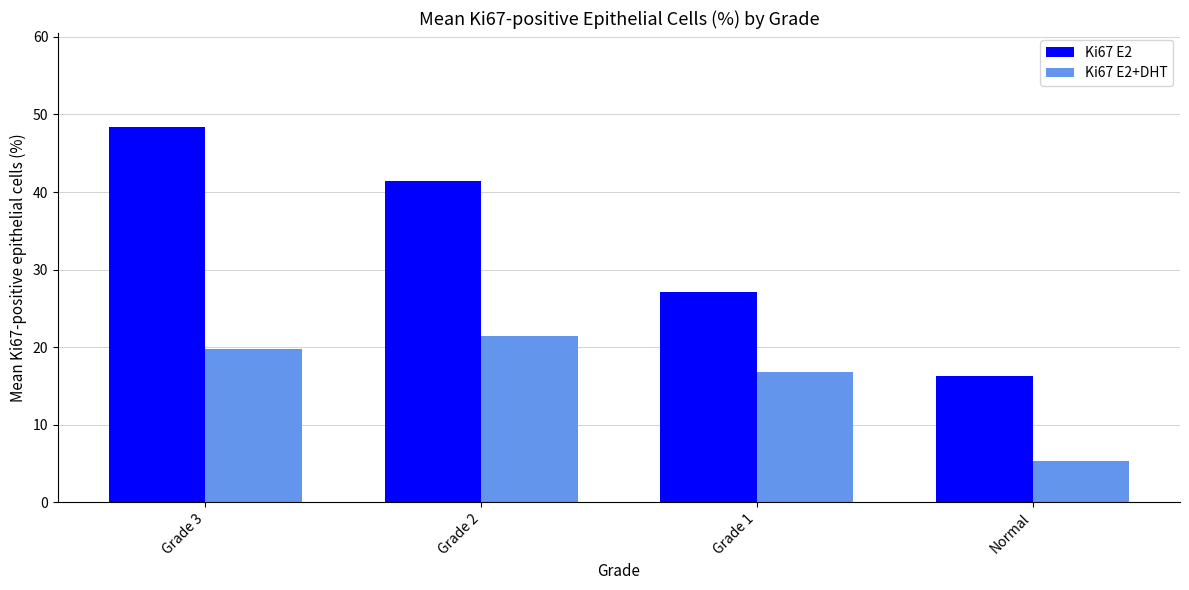

Rank the series by their maximum value, from lowest to highest.

Ki67 E2+DHT, Ki67 E2